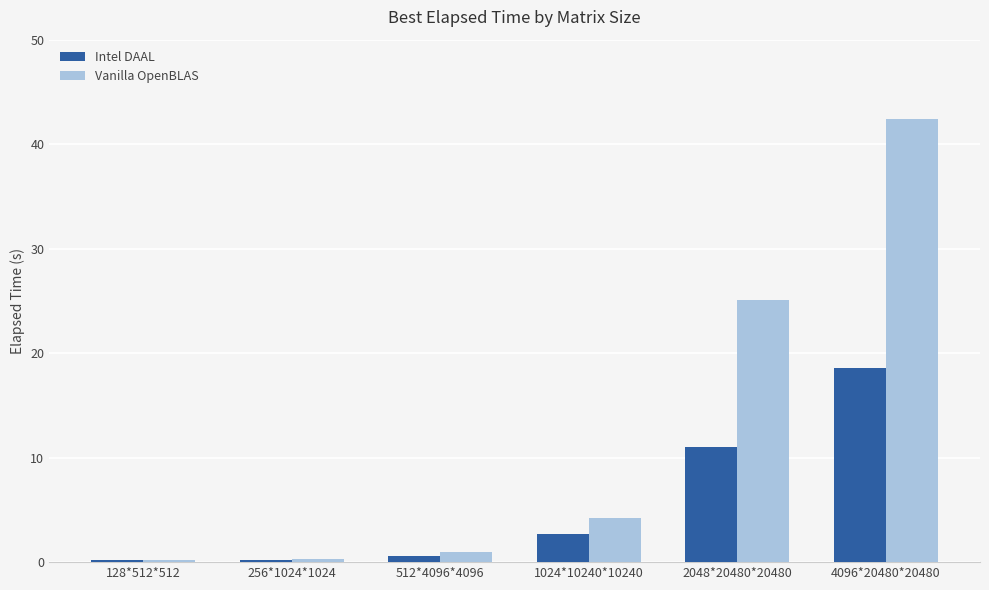

Are the bars horizontal?

No